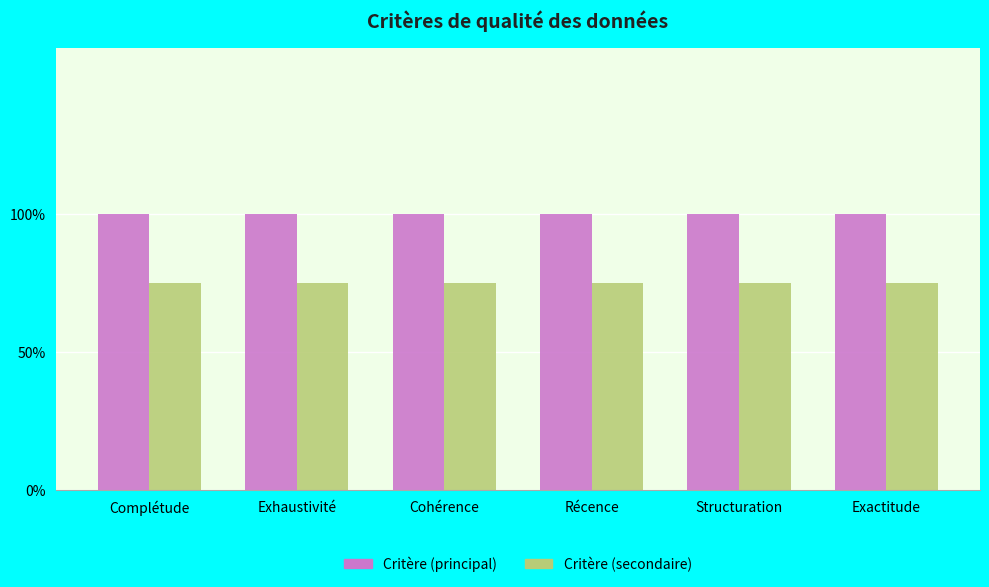

At which category does the chart reach its peak across all series?

Complétude